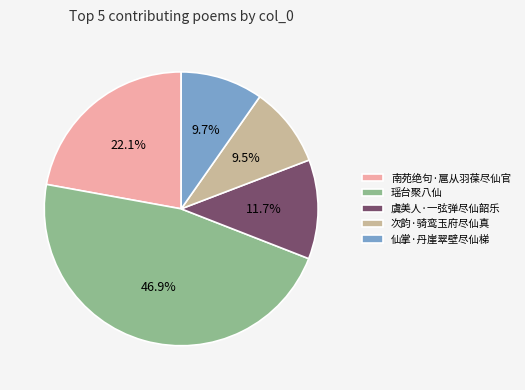

To the nearest percent, what is the difference between the 南苑绝句·扈从羽葆尽仙官 and 次韵·骑鸾玉府尽仙真 slice percentages?

13%